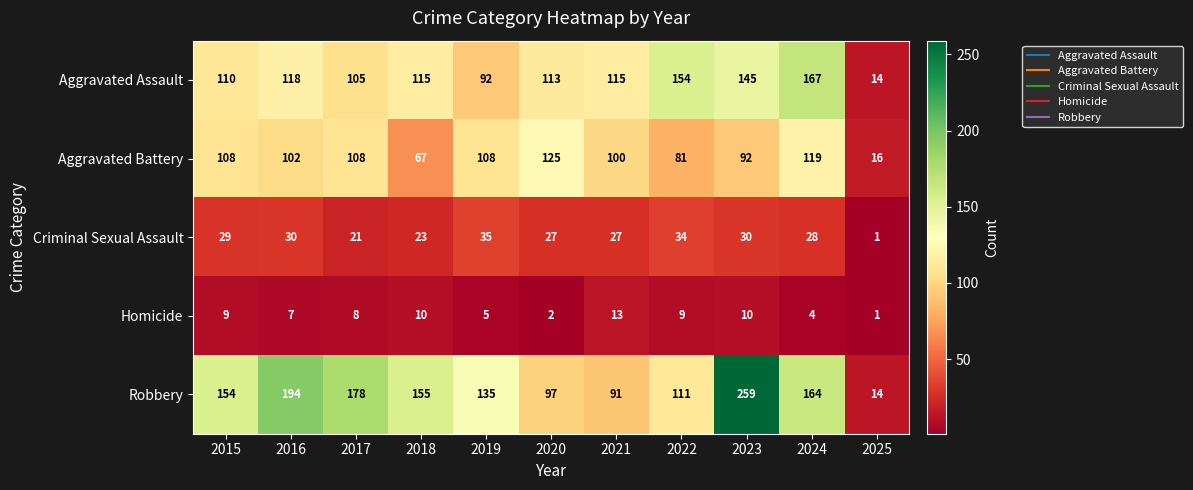

What value does the Aggravated Battery series have at 2016?

102